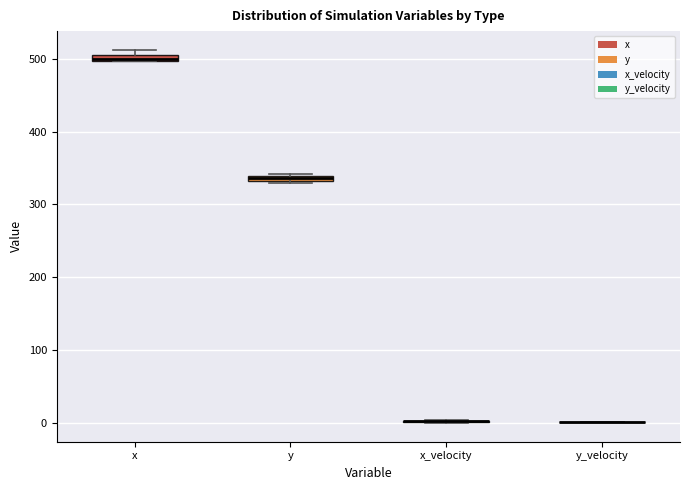

Where is the upper edge of the box for x on the y-axis? The values are not printed on the chart, so give them approximately, as read against the axis.

510